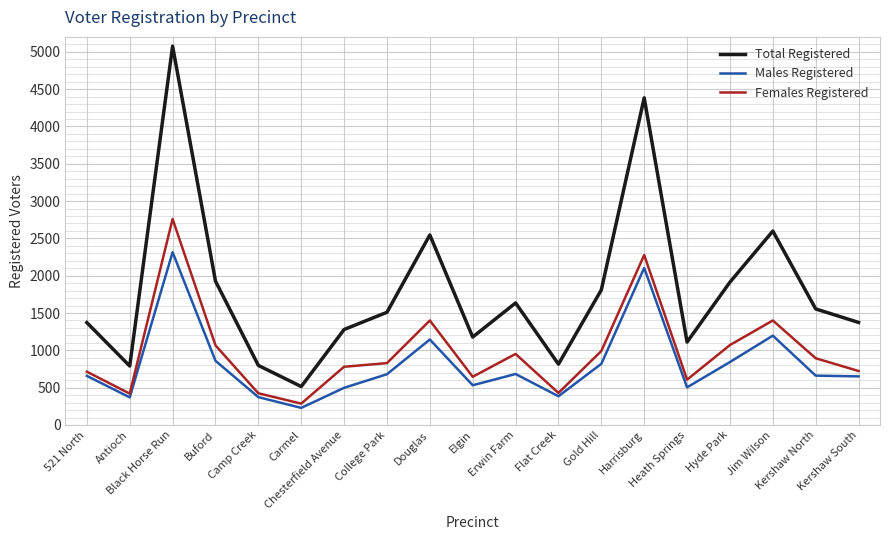

Is the value of Females Registered at Gold Hill greater than the value of Males Registered at Harrisburg?

No